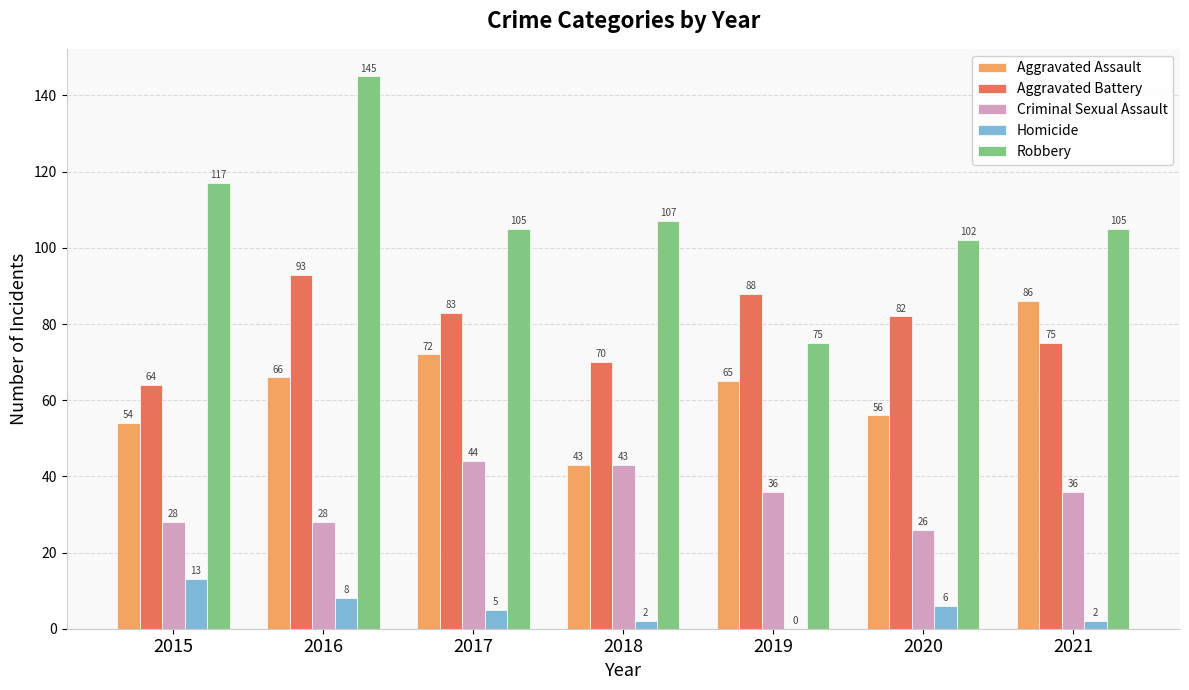

Where does the Aggravated Assault series first go above 65?

2016